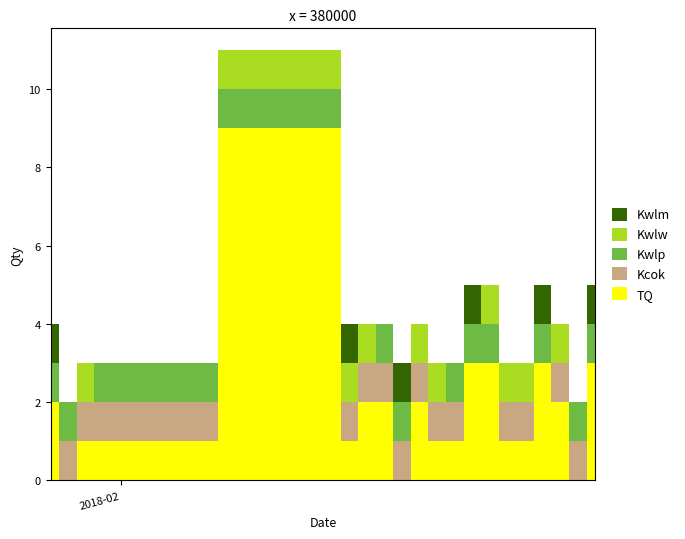

What is the label of the 4th point from the right?

2018-02-25